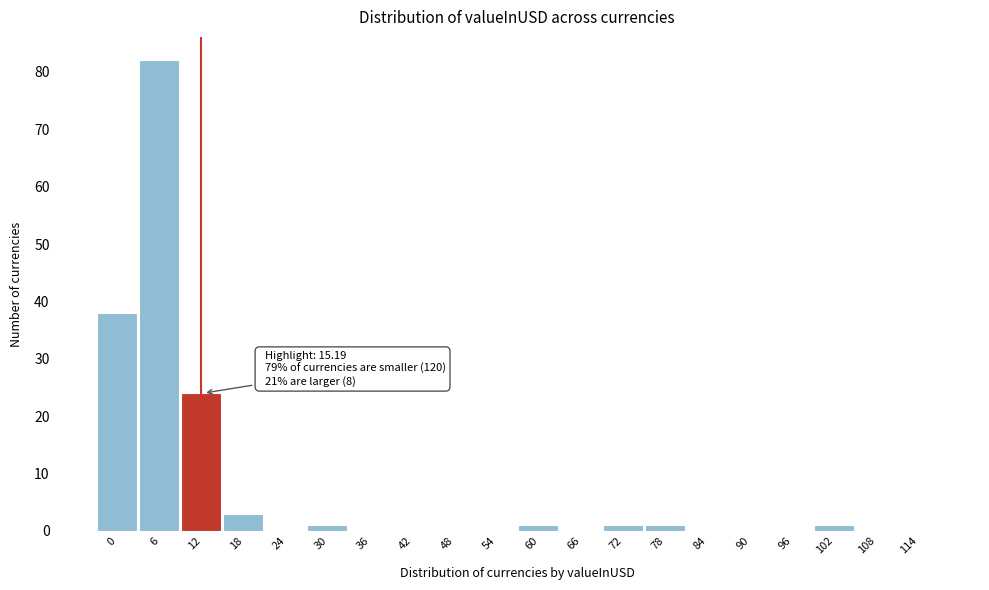

Reading left to right, extract all data points from this chart.

0=38	6=82	12=24	18=3	24=0	30=1	36=0	42=0	48=0	54=0	60=1	66=0	72=1	78=1	84=0	90=0	96=0	102=1	108=0	114=0